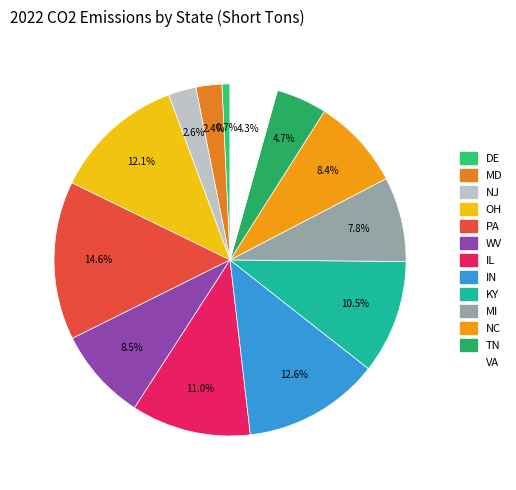

What is the change in value from NJ to TN?

+14358479